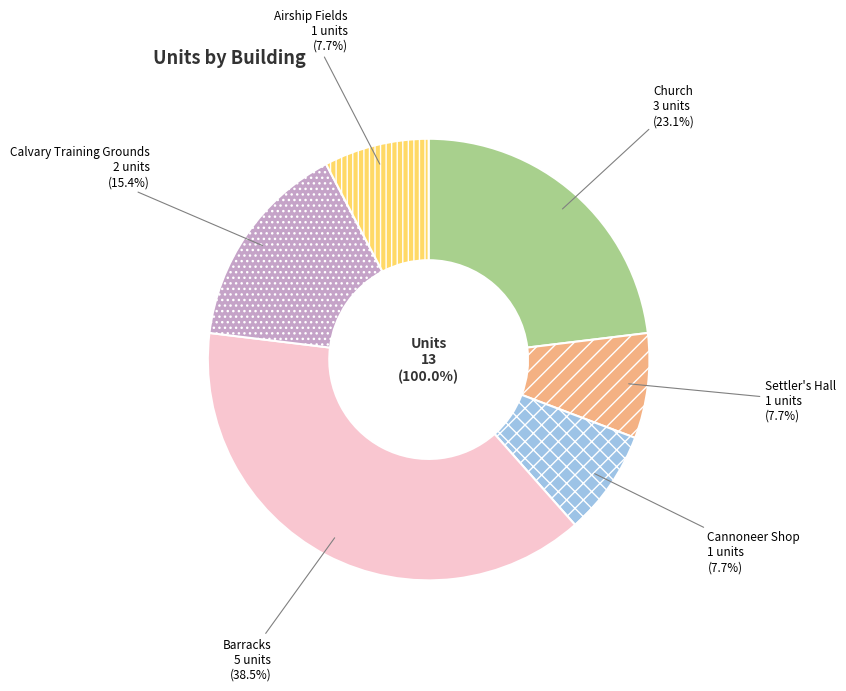

Combined, do Barracks and Airship Fields account for over 50%?

No